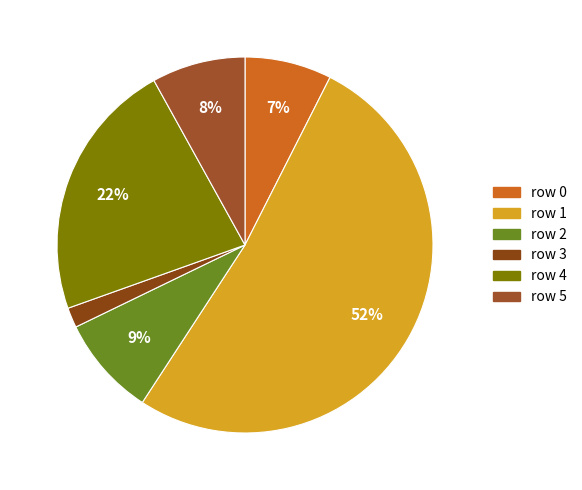

The row 1 slice represents 60% of the pie. True or false?

False